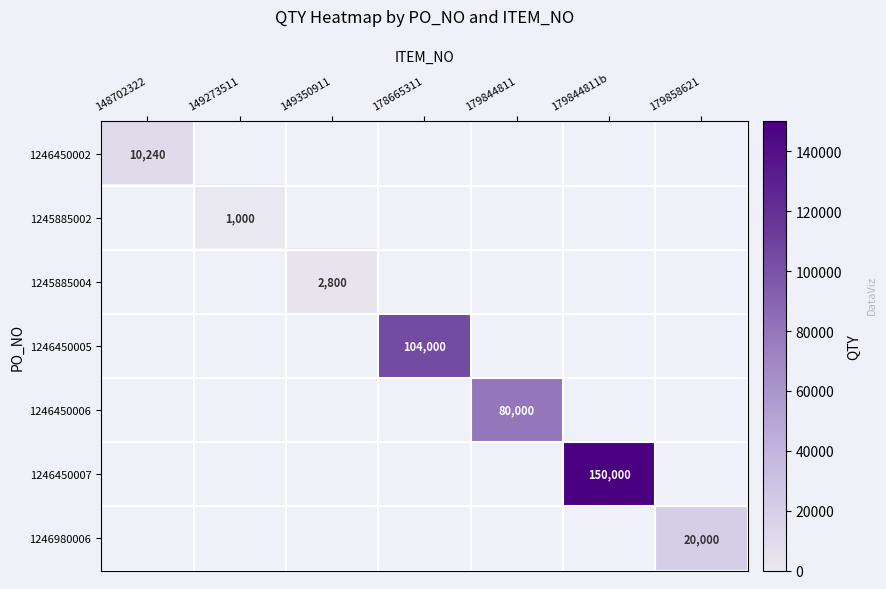

Is the value of 1246980006 at 179858621 greater than the value of 1246450007 at 179844811b?

No